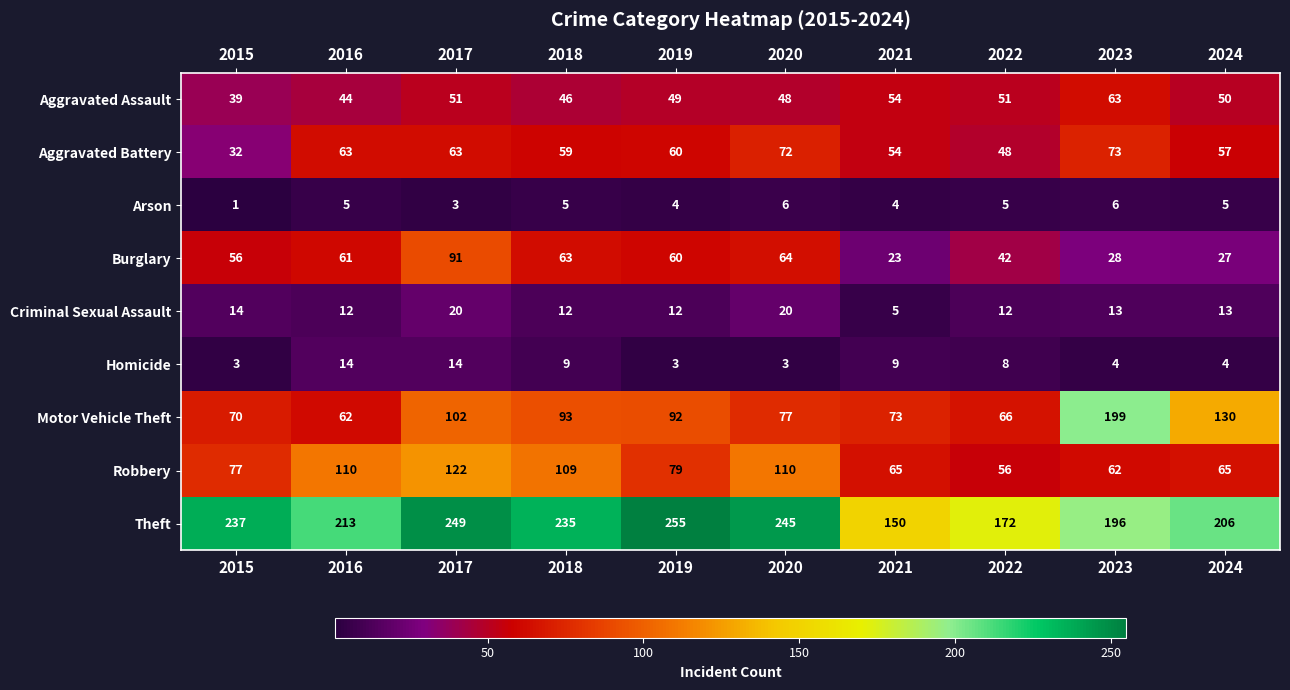

At which category does the chart reach its peak across all series?

2019